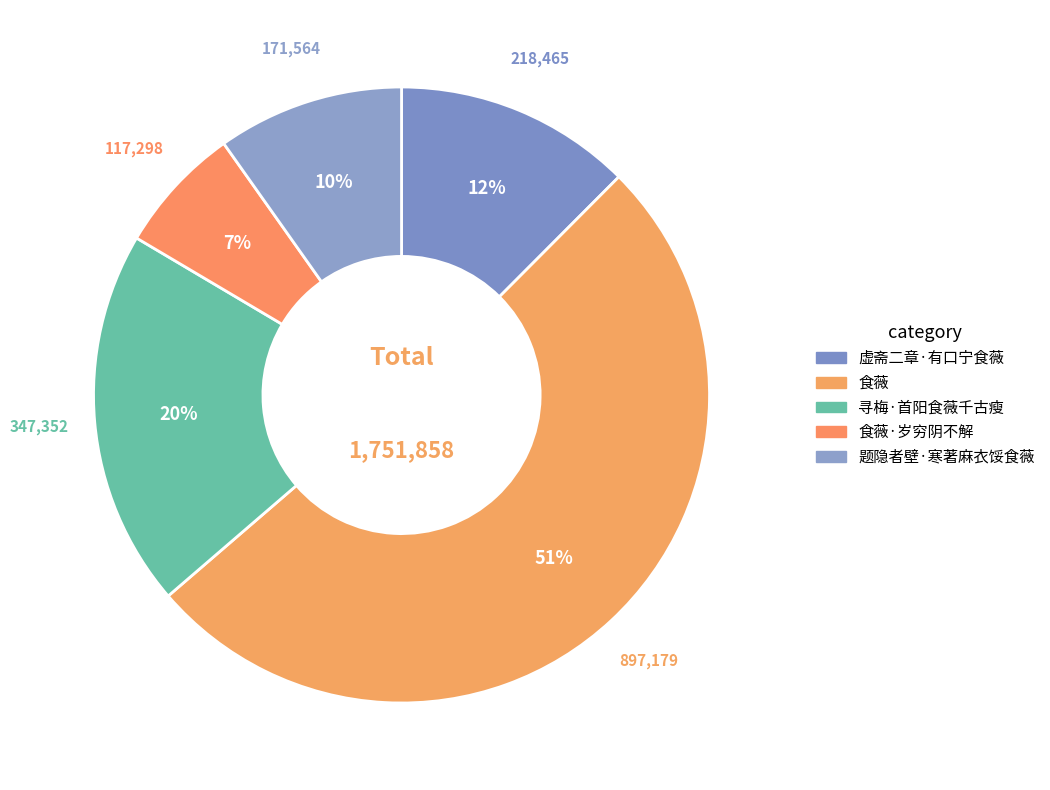

To the nearest percent, what is the difference between the 题隐者壁·寒著麻衣馁食薇 and 食薇 slice percentages?

41%